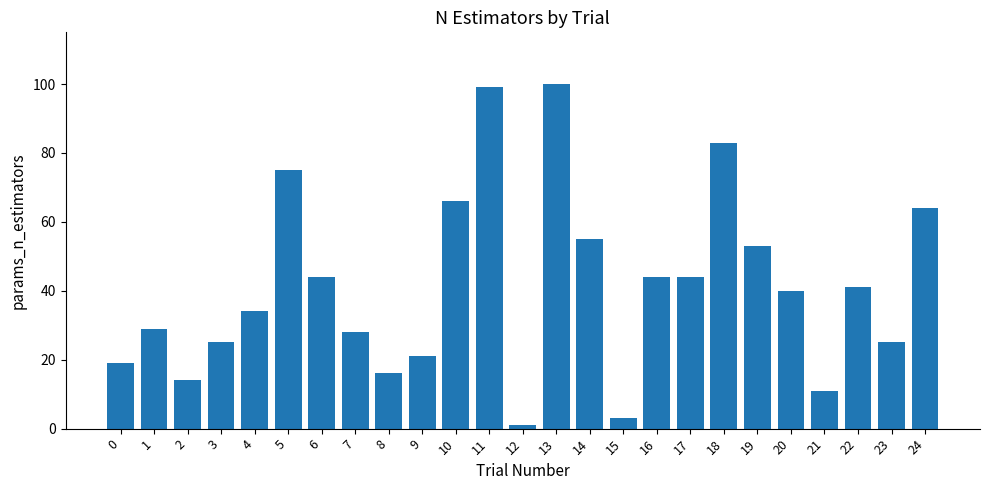

What is the change in value from 7 to 13?

+72